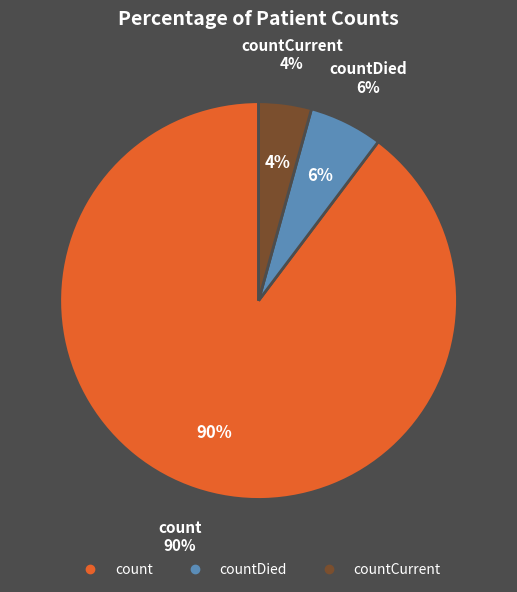

How many slices are in this pie chart?

3